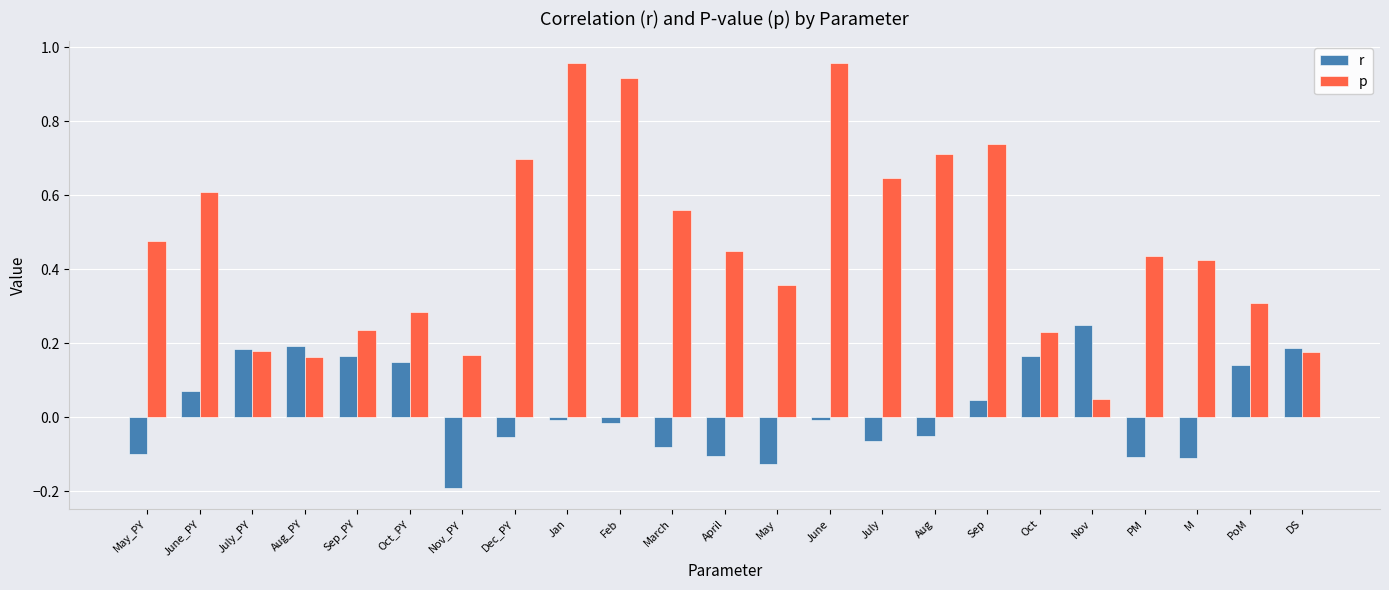

What is the sum of all p values?

10.7